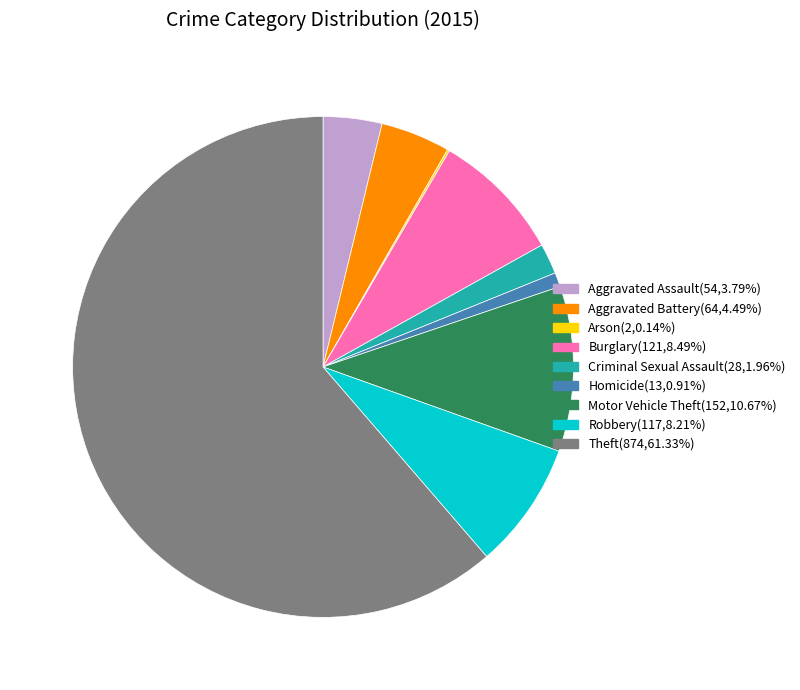

Do Aggravated Battery and Theft together represent more than half of the pie?

Yes